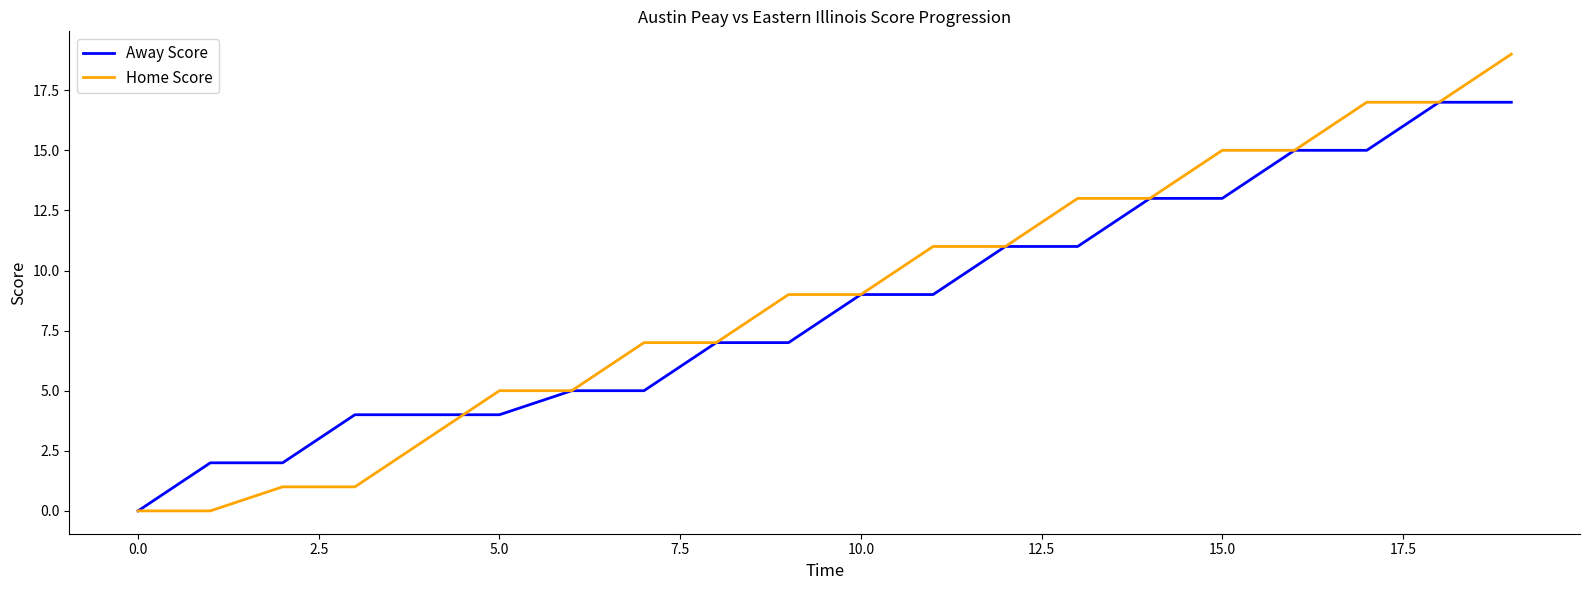

Rank the series by their maximum value, from highest to lowest.

Home Score, Away Score